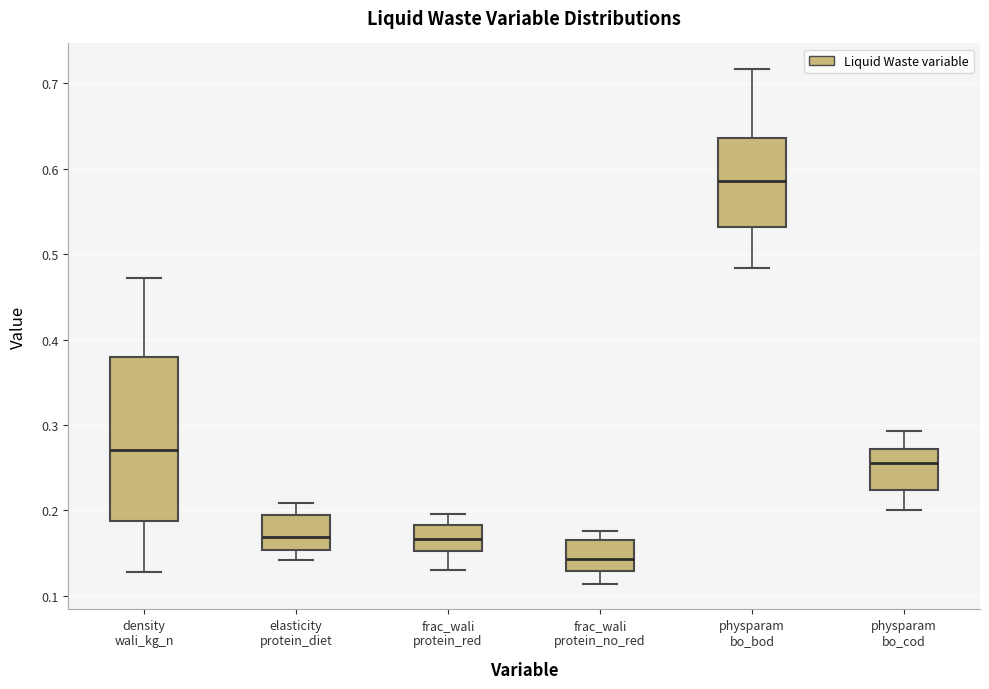

Which box is the tallest, from its lower edge to its upper edge?

density wali_kg_n